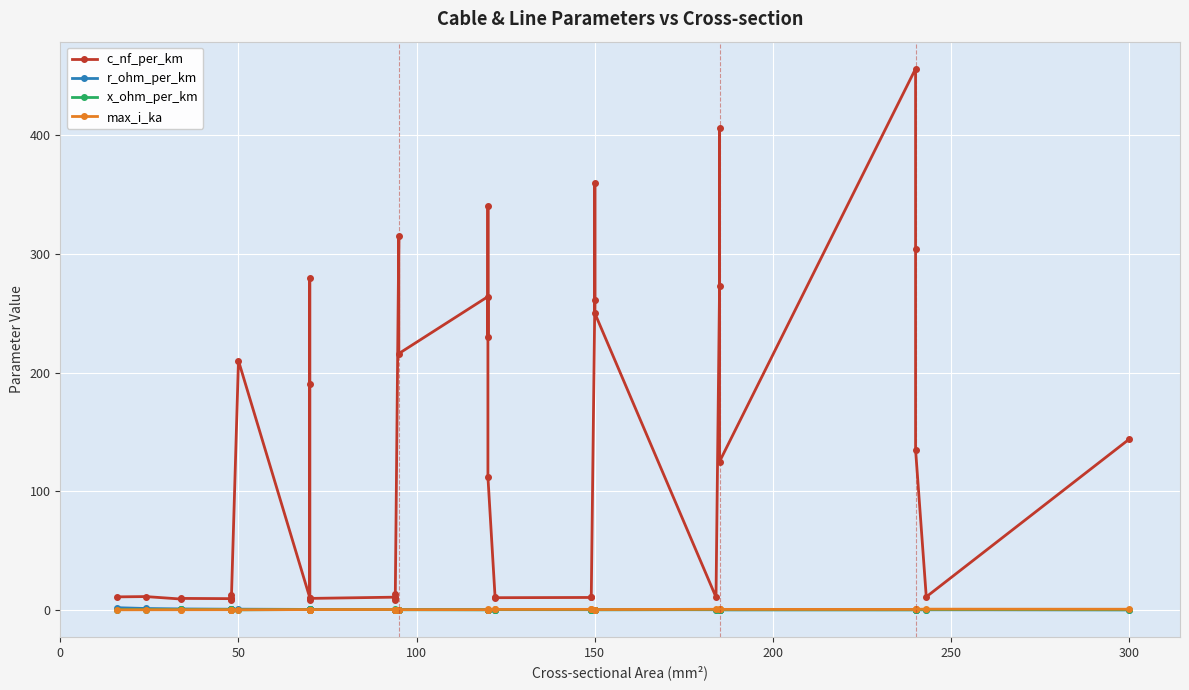

Is the value of c_nf_per_km at 13 greater than the value of max_i_ka at 27?

Yes